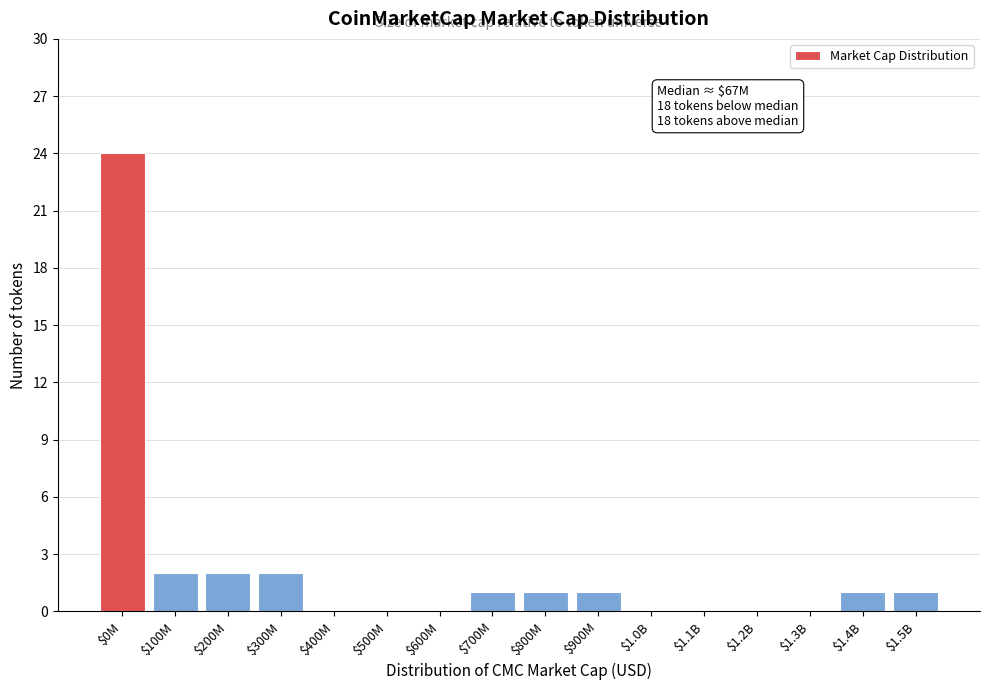

What is the sum of all values?

35